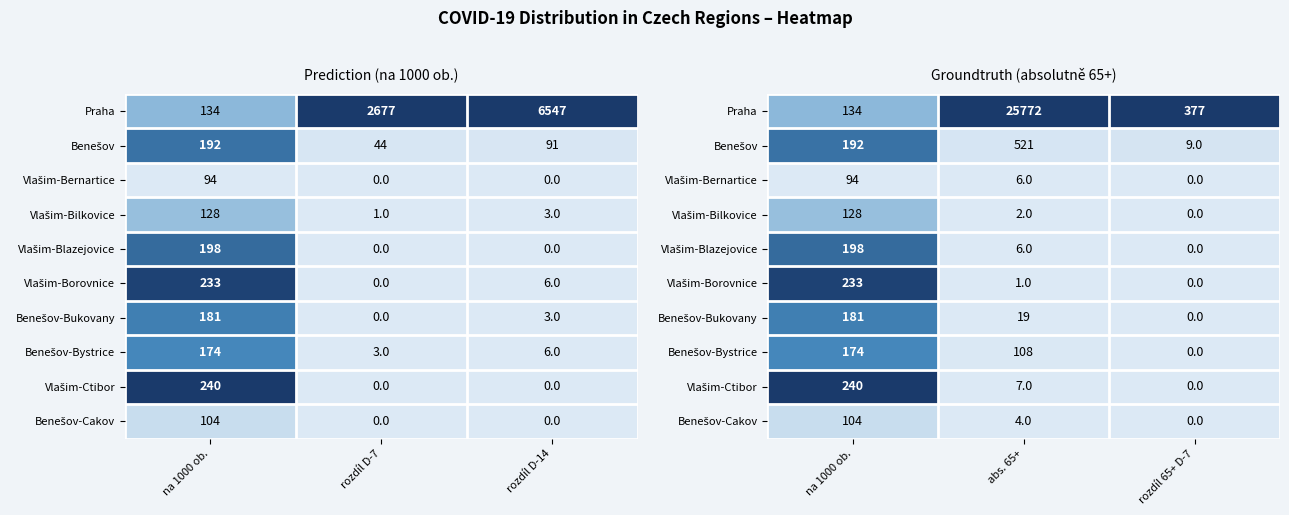

At how many categories does at least one series exceed 0?

3